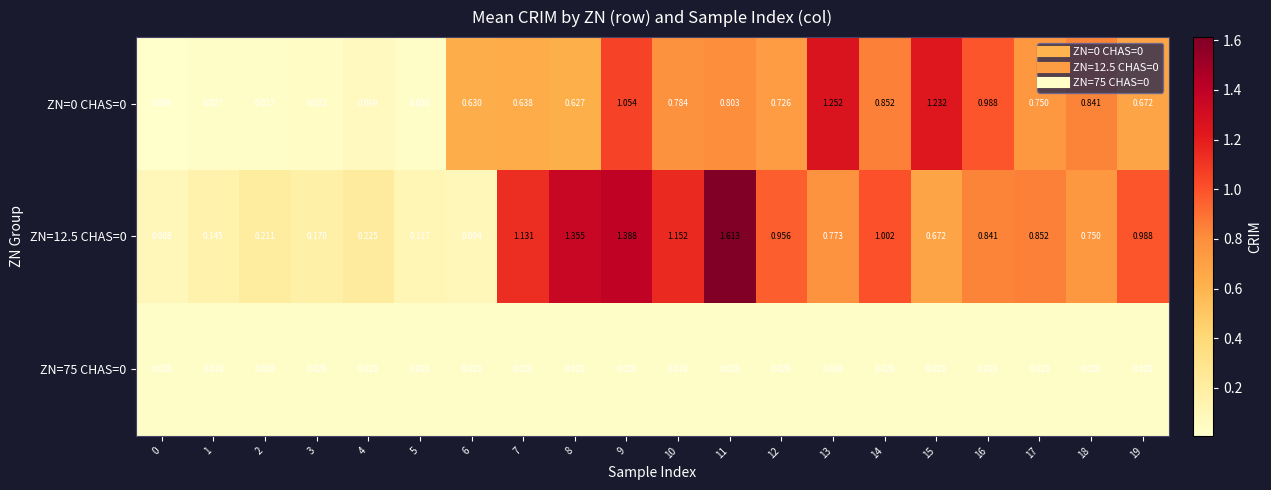

Reading left to right, transcribe all the data shown in this chart.

ZN=0 CHAS=0: 0=0.0	1=0.0	2=0.0	3=0.0	4=0.1	5=0.0	6=0.6	7=0.6	8=0.6	9=1.1	10=0.8	11=0.8	12=0.7	13=1.3	14=0.9	15=1.2	16=1.0	17=0.8	18=0.8	19=0.7
ZN=12.5 CHAS=0: 0=0.1	1=0.1	2=0.2	3=0.2	4=0.2	5=0.1	6=0.1	7=1.1	8=1.4	9=1.4	10=1.2	11=1.6	12=1.0	13=0.8	14=1.0	15=0.7	16=0.8	17=0.9	18=0.8	19=1.0
ZN=75 CHAS=0: 0=0.0	1=0.0	2=0.0	3=0.0	4=0.0	5=0.0	6=0.0	7=0.0	8=0.0	9=0.0	10=0.0	11=0.0	12=0.0	13=0.0	14=0.0	15=0.0	16=0.0	17=0.0	18=0.0	19=0.0